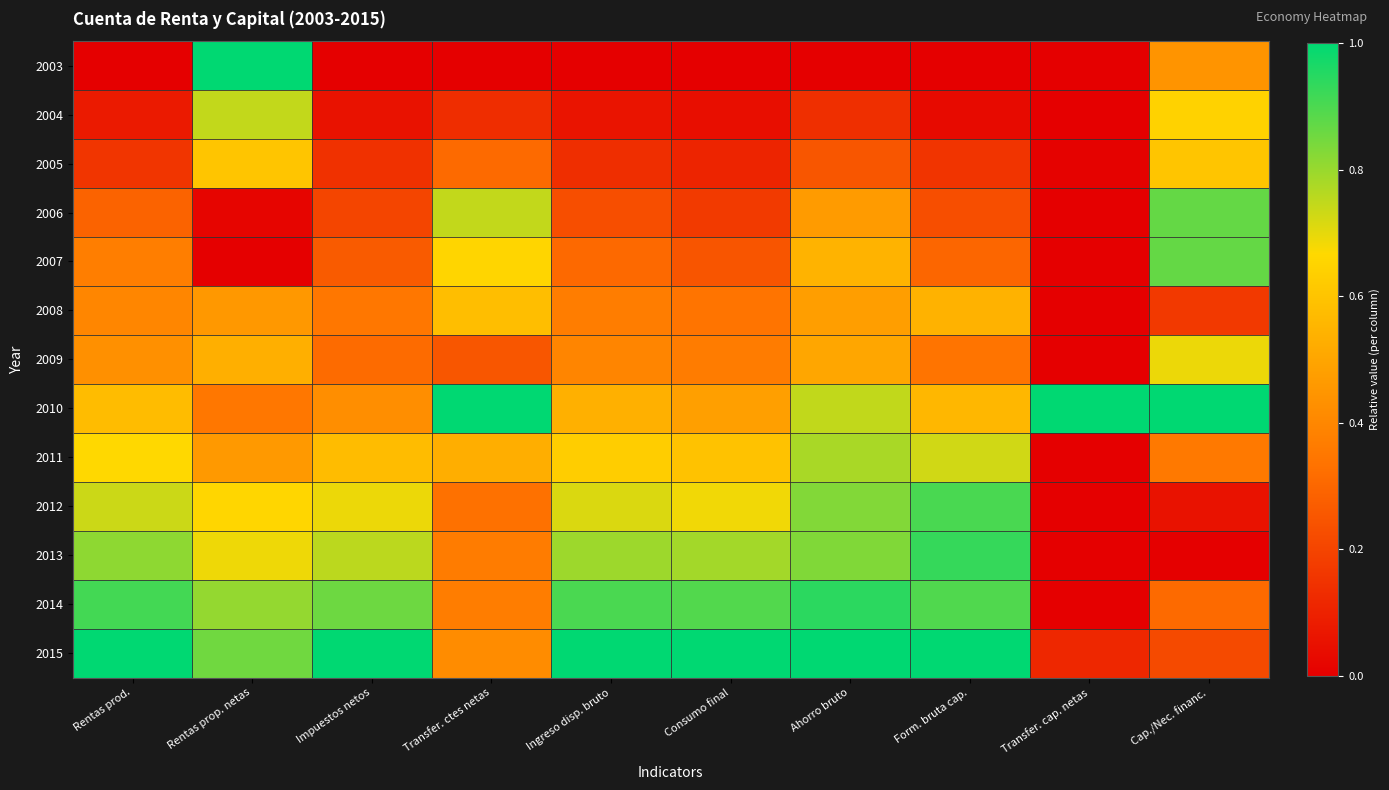

Reading left to right, what are all the values shown in this chart?

2003: Rentas prod.=0.0	Rentas prop. netas=1.0	Impuestos netos=0.0	Transfer. ctes netas=0.0	Ingreso disp. bruto=0.0	Consumo final=0.0	Ahorro bruto=0.0	Form. bruta cap.=0.0	Transfer. cap. netas=0.0	Cap./Nec. financ.=0.4
2004: Rentas prod.=0.1	Rentas prop. netas=0.7	Impuestos netos=0.1	Transfer. ctes netas=0.1	Ingreso disp. bruto=0.1	Consumo final=0.0	Ahorro bruto=0.1	Form. bruta cap.=0.0	Transfer. cap. netas=0.0	Cap./Nec. financ.=0.6
2005: Rentas prod.=0.2	Rentas prop. netas=0.6	Impuestos netos=0.1	Transfer. ctes netas=0.3	Ingreso disp. bruto=0.1	Consumo final=0.1	Ahorro bruto=0.3	Form. bruta cap.=0.2	Transfer. cap. netas=0.0	Cap./Nec. financ.=0.6
2006: Rentas prod.=0.3	Rentas prop. netas=0.0	Impuestos netos=0.2	Transfer. ctes netas=0.7	Ingreso disp. bruto=0.2	Consumo final=0.2	Ahorro bruto=0.5	Form. bruta cap.=0.2	Transfer. cap. netas=0.0	Cap./Nec. financ.=0.9
2007: Rentas prod.=0.4	Rentas prop. netas=0.0	Impuestos netos=0.3	Transfer. ctes netas=0.7	Ingreso disp. bruto=0.3	Consumo final=0.2	Ahorro bruto=0.5	Form. bruta cap.=0.3	Transfer. cap. netas=0.0	Cap./Nec. financ.=0.9
2008: Rentas prod.=0.4	Rentas prop. netas=0.5	Impuestos netos=0.4	Transfer. ctes netas=0.6	Ingreso disp. bruto=0.4	Consumo final=0.3	Ahorro bruto=0.5	Form. bruta cap.=0.5	Transfer. cap. netas=0.0	Cap./Nec. financ.=0.2
2009: Rentas prod.=0.4	Rentas prop. netas=0.5	Impuestos netos=0.3	Transfer. ctes netas=0.3	Ingreso disp. bruto=0.4	Consumo final=0.4	Ahorro bruto=0.5	Form. bruta cap.=0.3	Transfer. cap. netas=0.0	Cap./Nec. financ.=0.7
2010: Rentas prod.=0.6	Rentas prop. netas=0.4	Impuestos netos=0.4	Transfer. ctes netas=1.0	Ingreso disp. bruto=0.5	Consumo final=0.5	Ahorro bruto=0.7	Form. bruta cap.=0.6	Transfer. cap. netas=1.0	Cap./Nec. financ.=1.0
2011: Rentas prod.=0.7	Rentas prop. netas=0.5	Impuestos netos=0.6	Transfer. ctes netas=0.5	Ingreso disp. bruto=0.6	Consumo final=0.6	Ahorro bruto=0.8	Form. bruta cap.=0.7	Transfer. cap. netas=0.0	Cap./Nec. financ.=0.4
2012: Rentas prod.=0.7	Rentas prop. netas=0.7	Impuestos netos=0.7	Transfer. ctes netas=0.3	Ingreso disp. bruto=0.7	Consumo final=0.7	Ahorro bruto=0.8	Form. bruta cap.=0.9	Transfer. cap. netas=0.0	Cap./Nec. financ.=0.1
2013: Rentas prod.=0.8	Rentas prop. netas=0.7	Impuestos netos=0.8	Transfer. ctes netas=0.4	Ingreso disp. bruto=0.8	Consumo final=0.8	Ahorro bruto=0.8	Form. bruta cap.=0.9	Transfer. cap. netas=0.0	Cap./Nec. financ.=0.0
2014: Rentas prod.=0.9	Rentas prop. netas=0.8	Impuestos netos=0.9	Transfer. ctes netas=0.4	Ingreso disp. bruto=0.9	Consumo final=0.9	Ahorro bruto=0.9	Form. bruta cap.=0.9	Transfer. cap. netas=0.0	Cap./Nec. financ.=0.3
2015: Rentas prod.=1.0	Rentas prop. netas=0.9	Impuestos netos=1.0	Transfer. ctes netas=0.4	Ingreso disp. bruto=1.0	Consumo final=1.0	Ahorro bruto=1.0	Form. bruta cap.=1.0	Transfer. cap. netas=0.1	Cap./Nec. financ.=0.2